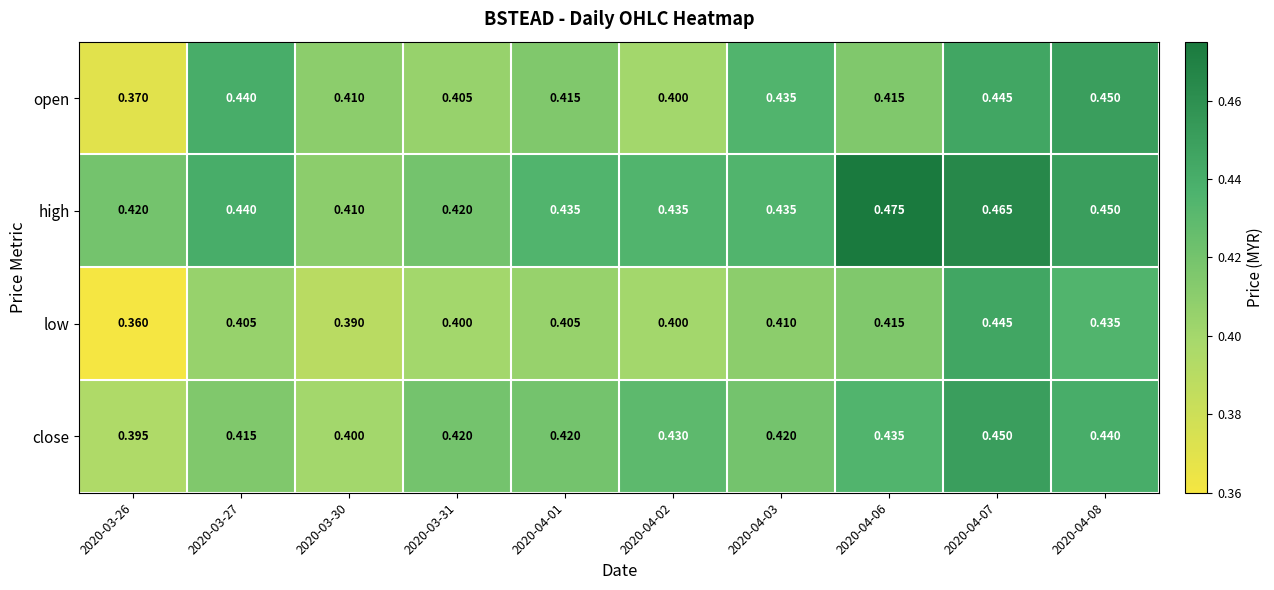

How many categories are shown in the chart?

10